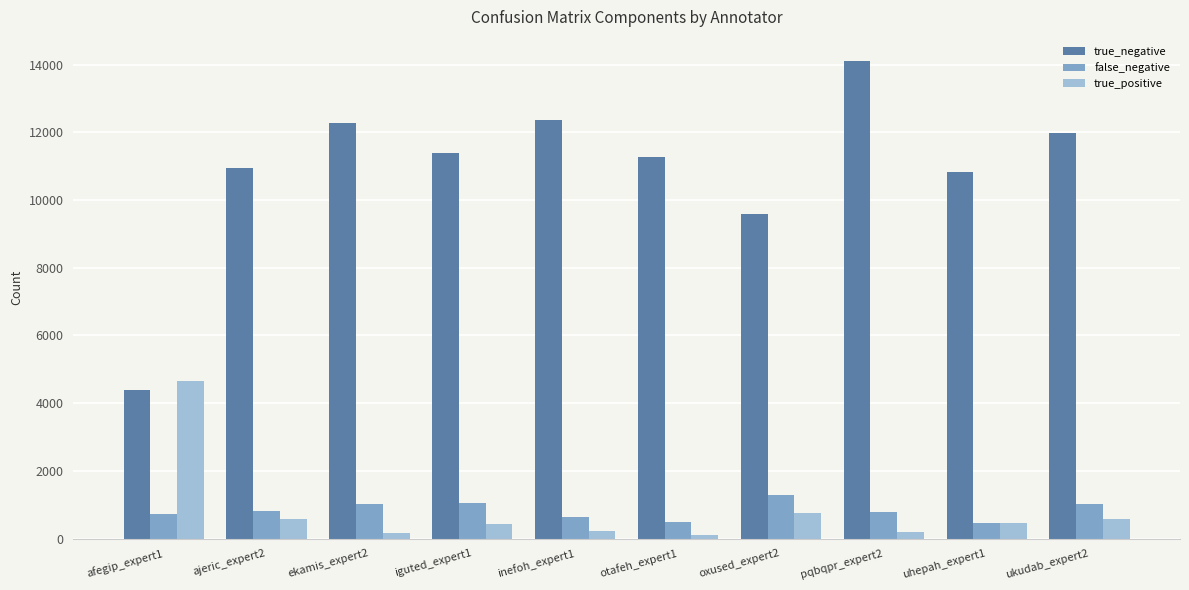

What position from the right is inefoh_expert1?

6